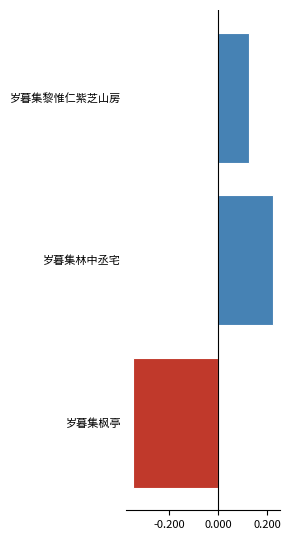

List the labels in order of value, smallest first.

岁暮集枫亭, 岁暮集黎惟仁紫芝山房, 岁暮集林中丞宅